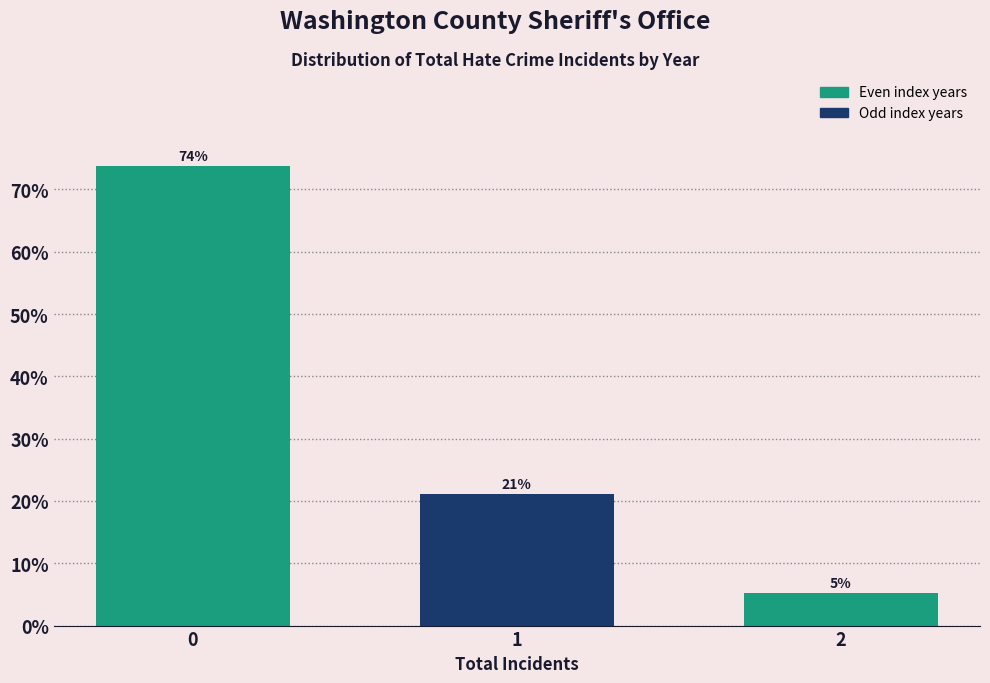

What is the maximum value shown in the chart?

73.7